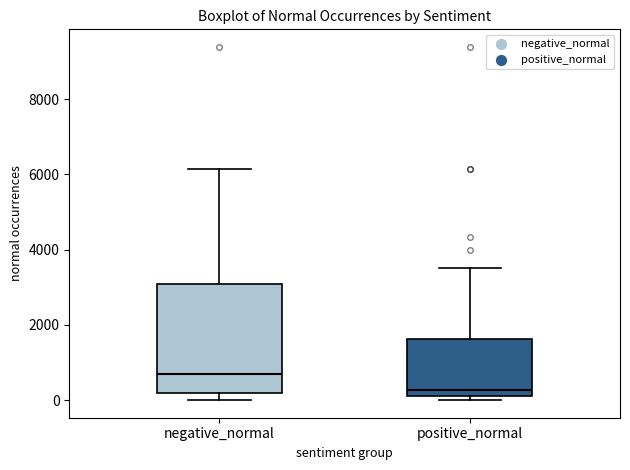

Comparing the boxes themselves (not the whiskers), which one is the tallest?

negative_normal